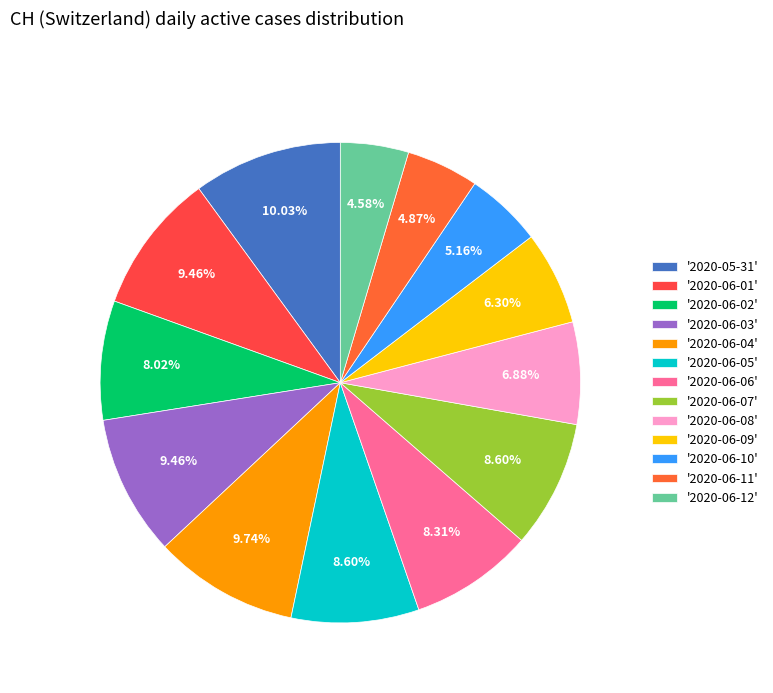

Count the number of slices in the pie.

13